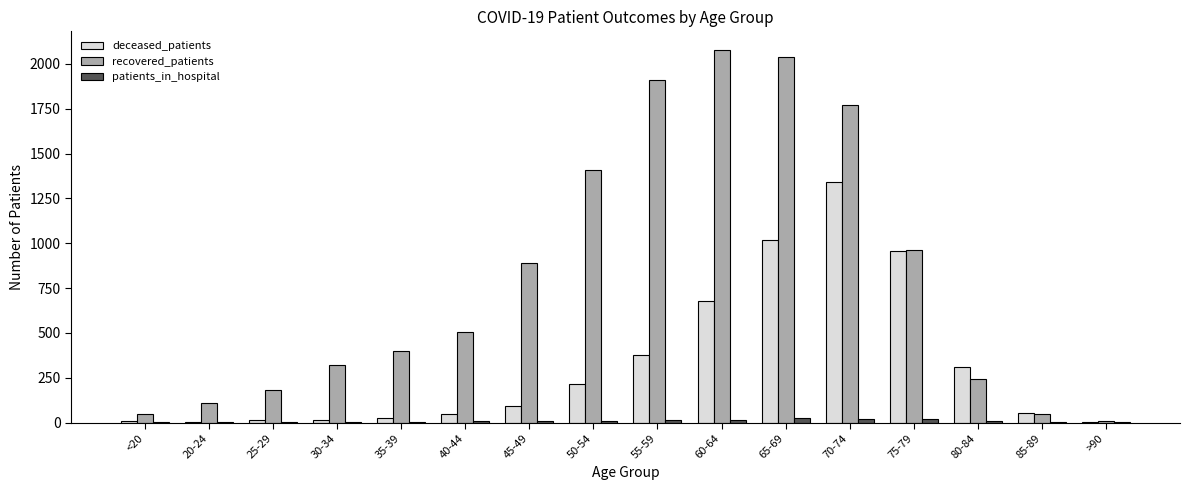

Which series has the largest range (max minus min)?

recovered_patients